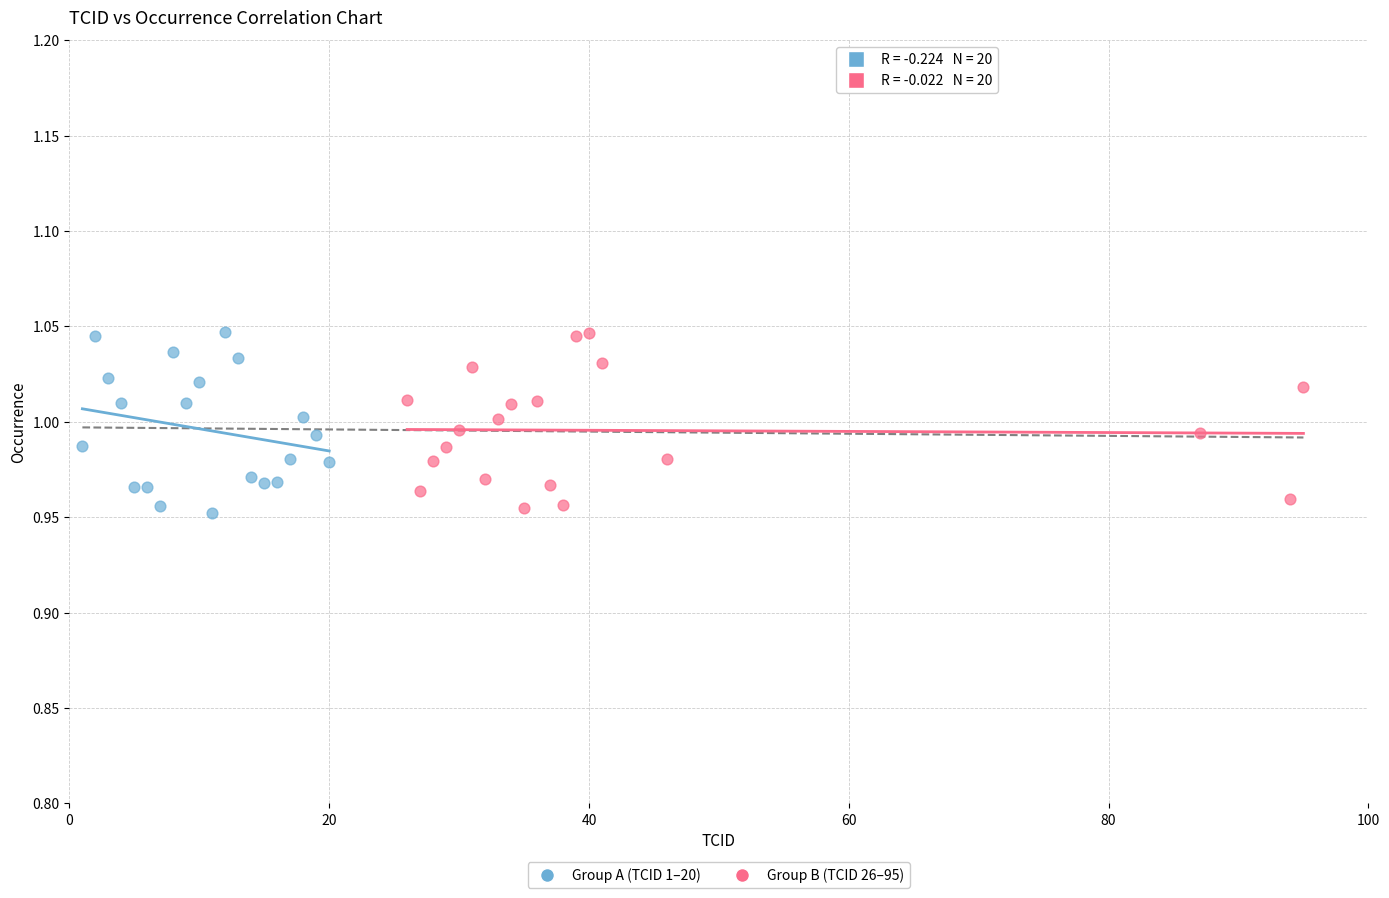

What are all the series names shown in the legend?

Group A (TCID 1–20), Group B (TCID 26–95)